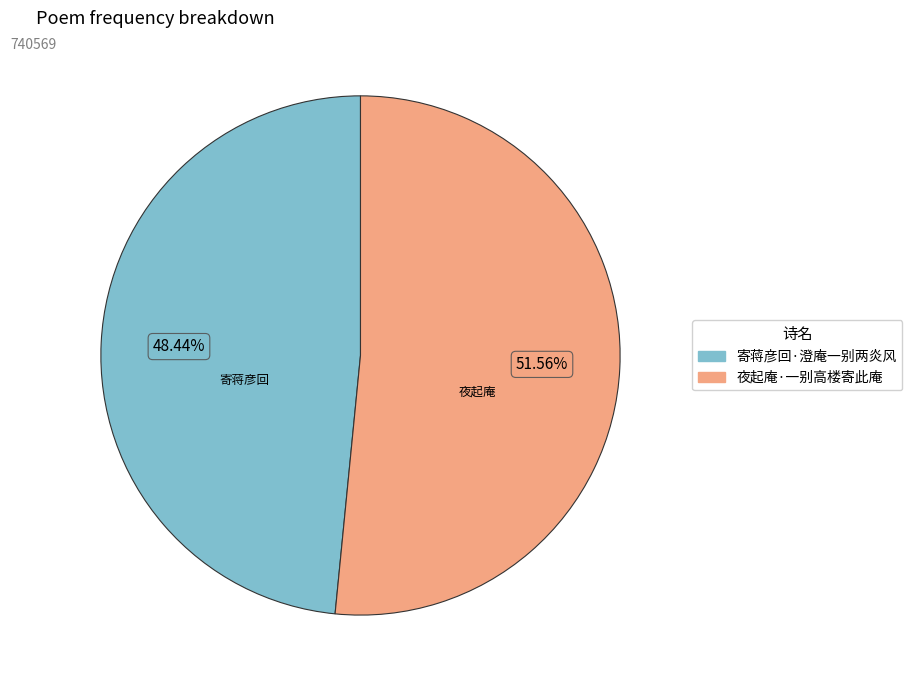

To the nearest percent, what is the combined percentage of 夜起庵·一别高楼寄此庵 and 寄蒋彦回·澄庵一别两炎风?

100%